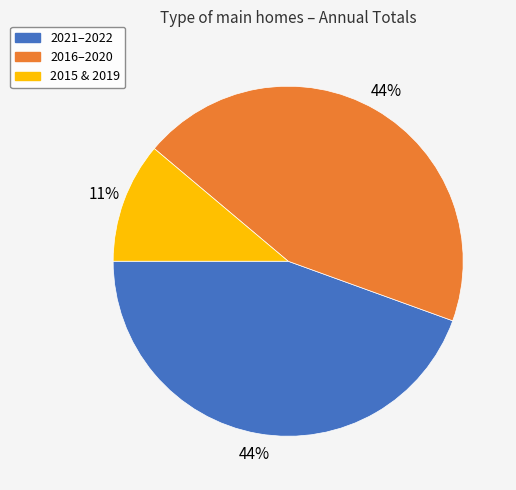

To the nearest percent, what is the difference between the largest and smallest slice percentages?

33%